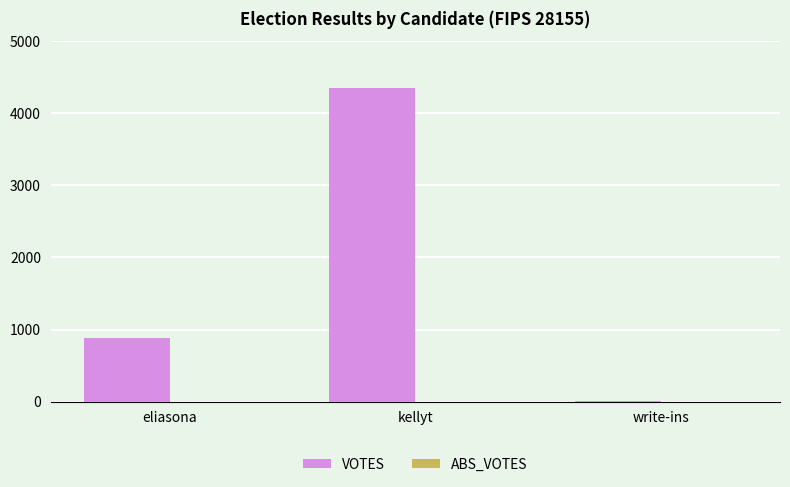

Between write-ins and kellyt, which is larger?

kellyt